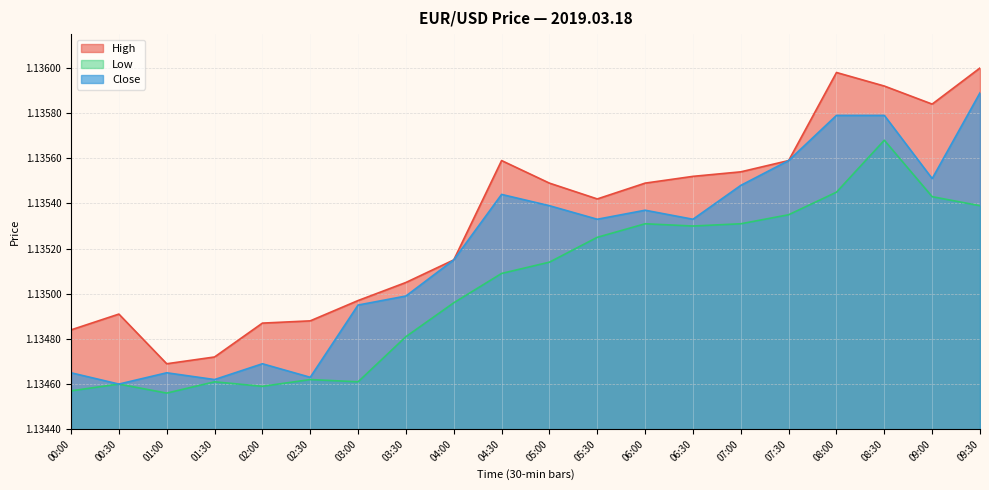

Rank the series by their maximum value, from highest to lowest.

High, Close, Low